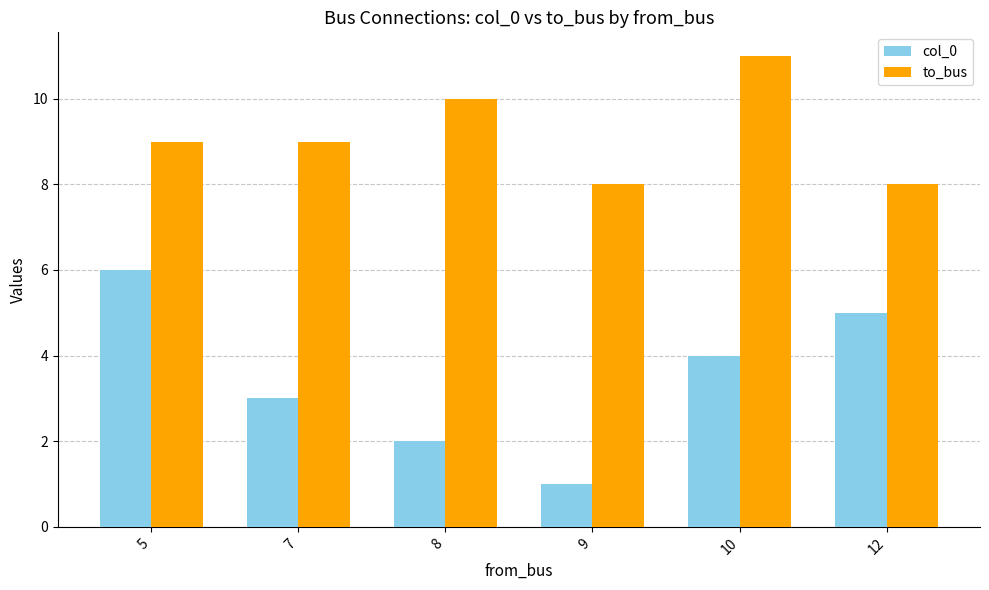

Count the col_0 values in the range 2 to 5.

4